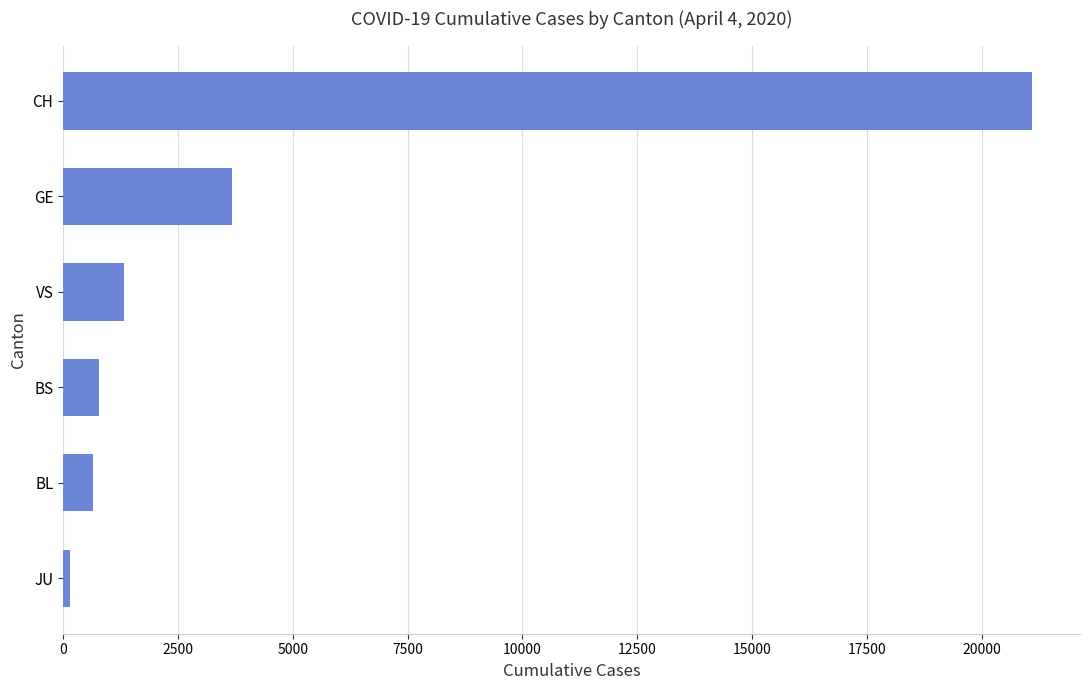

At which category does the chart reach its minimum across all series?

JU